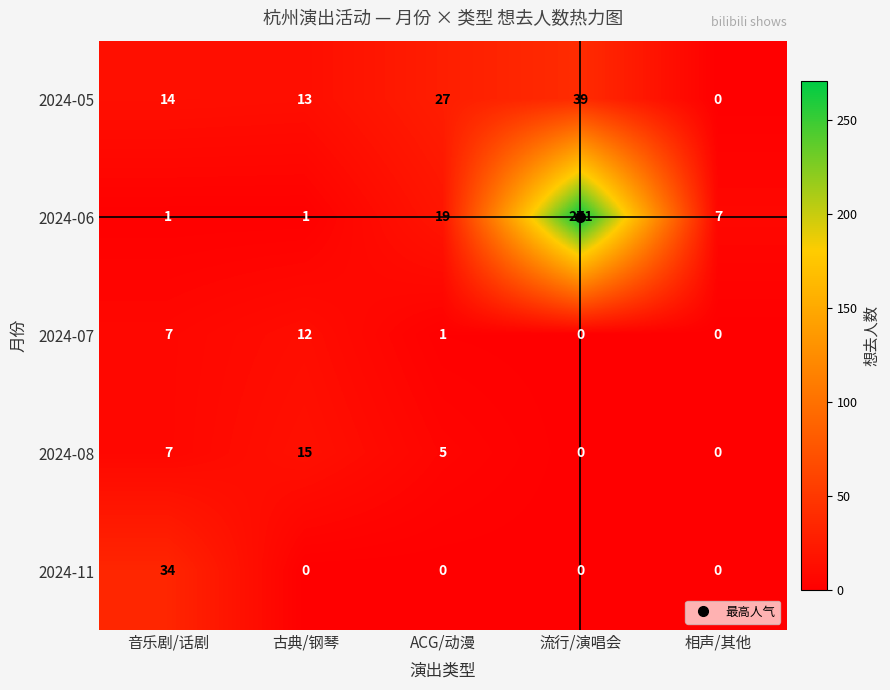

The value of 2024-05 at 相声/其他 is 25. True or false?

False